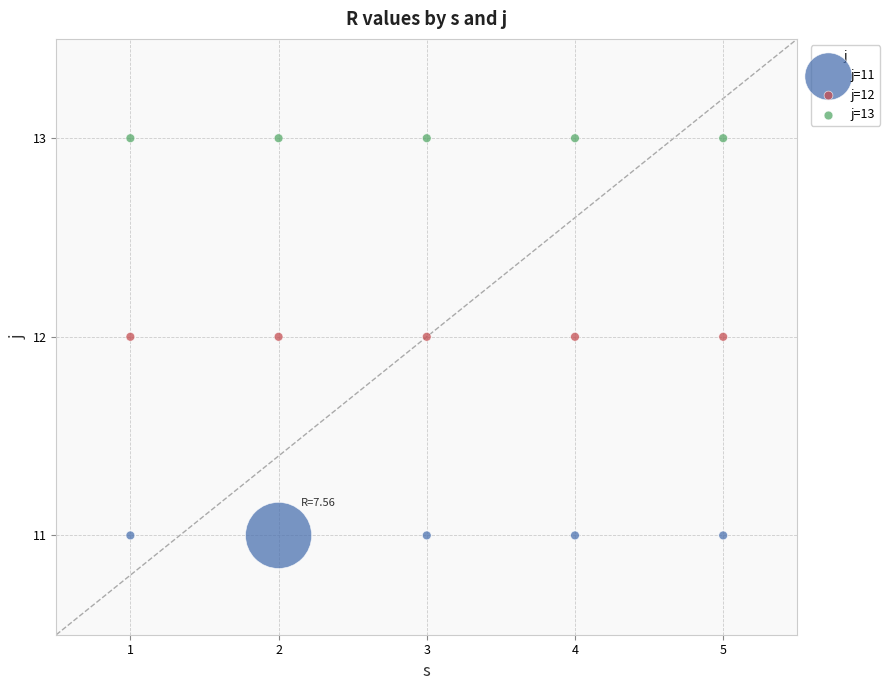

Which series contains the highest Y value?

j=13